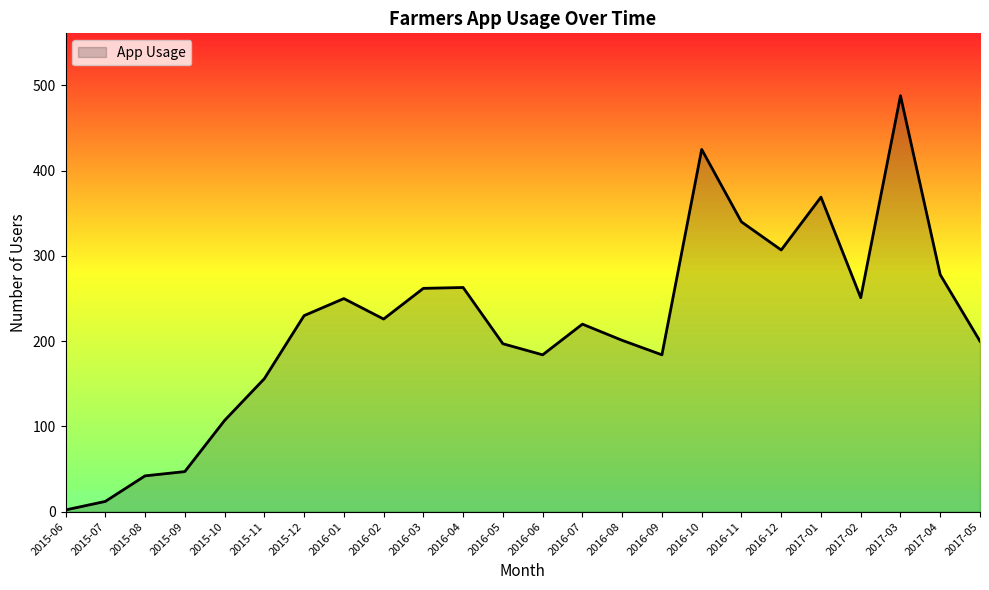

Between 2015-11 and 2017-03, which is larger?

2017-03